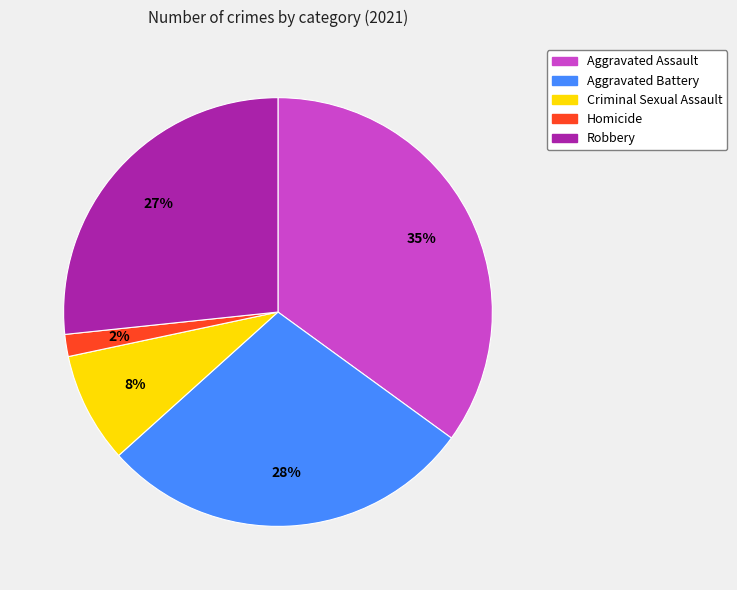

Which has a higher value, Criminal Sexual Assault or Homicide?

Criminal Sexual Assault